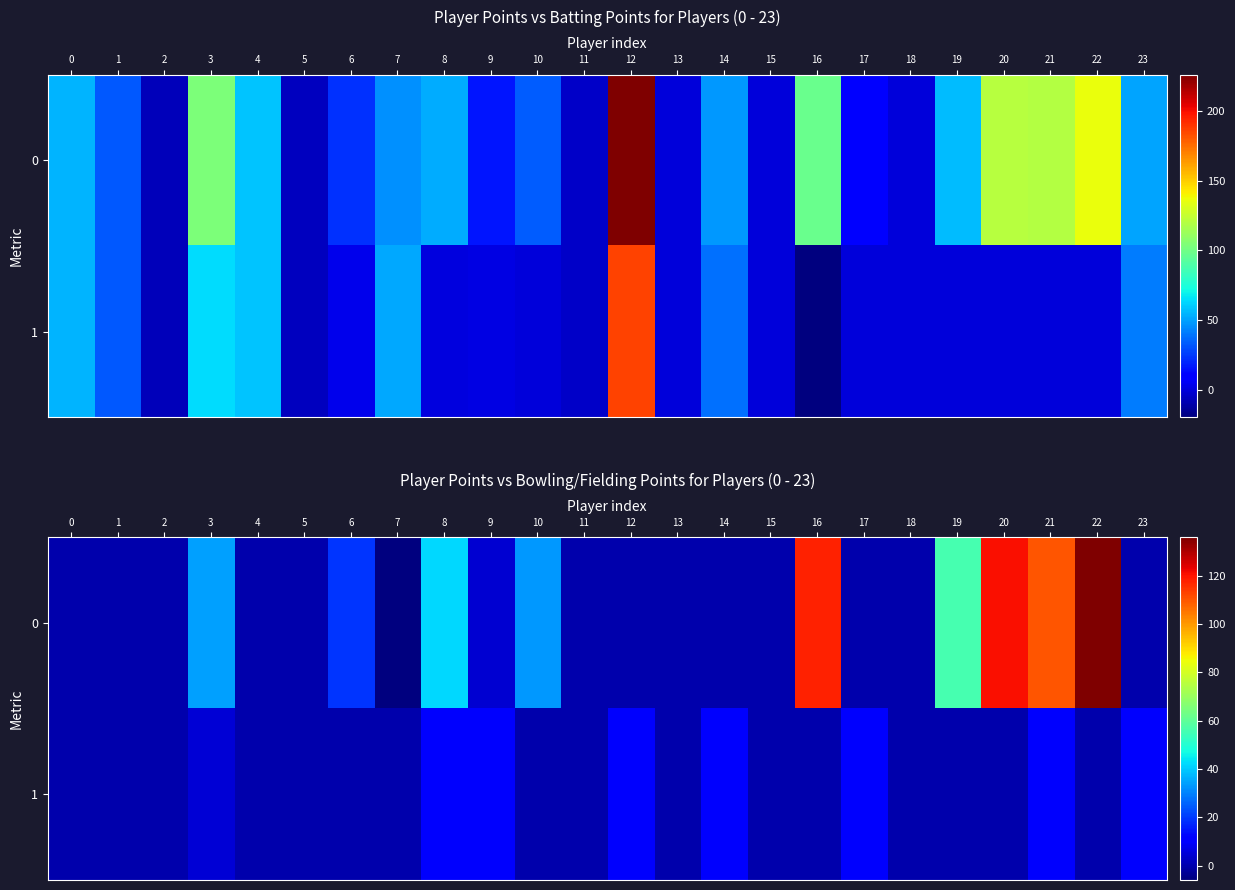

The 0 series shows 42 at 8. True or false?

True